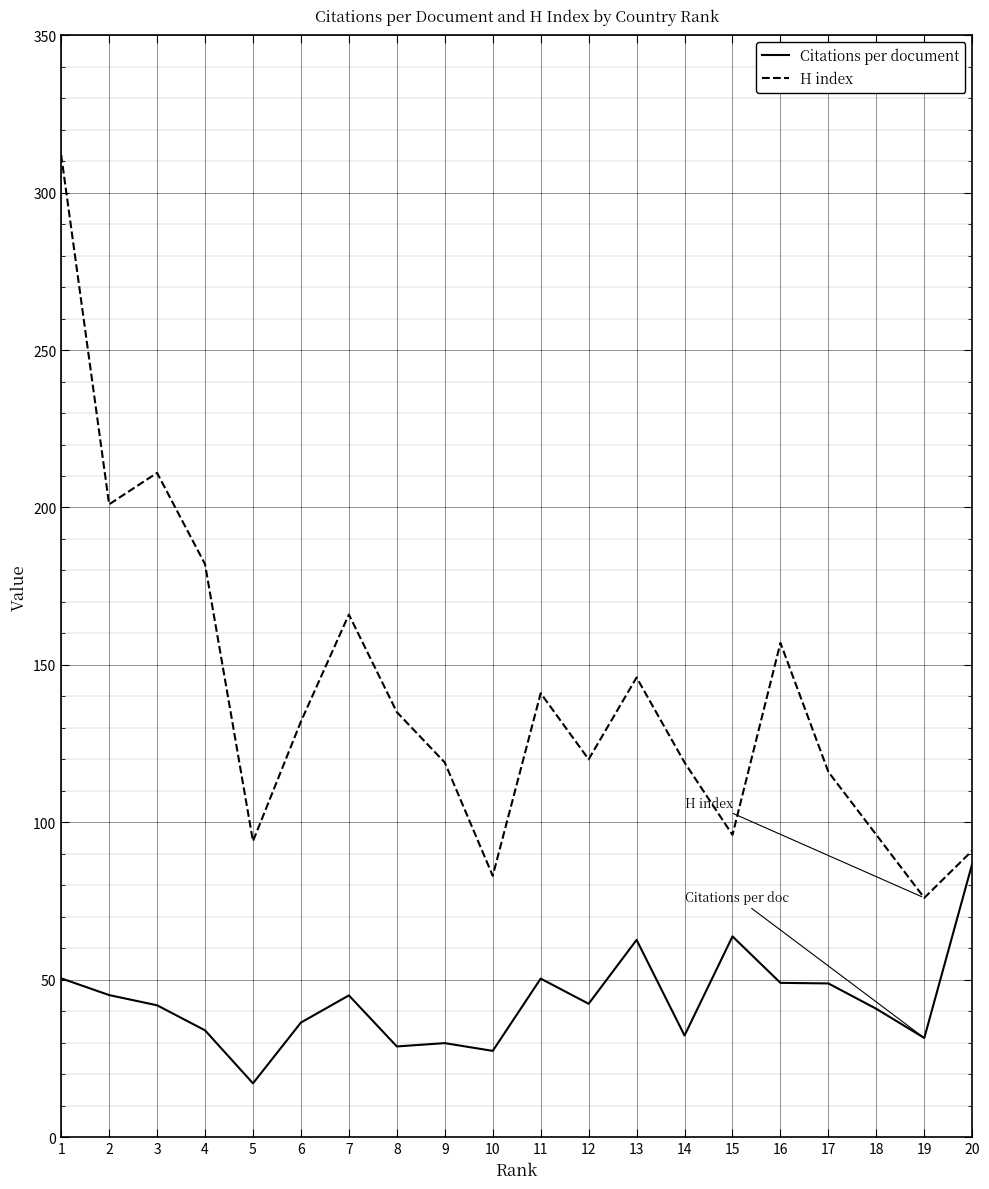

Rank the series by their average value, from lowest to highest.

Citations per document, H index